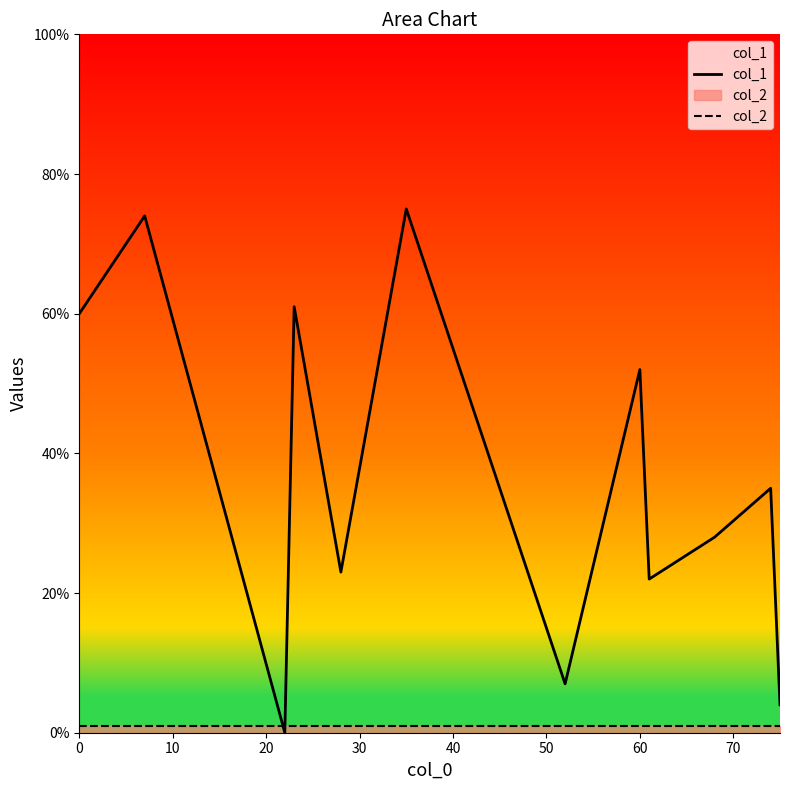

Which series has the largest total across all categories?

col_1